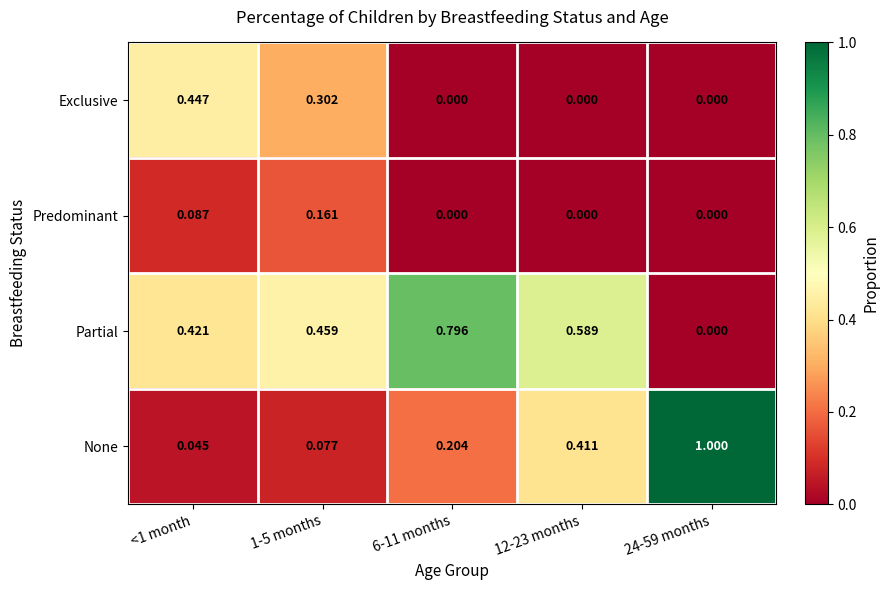

Rank the series by their average value, from lowest to highest.

Predominant, Exclusive, None, Partial